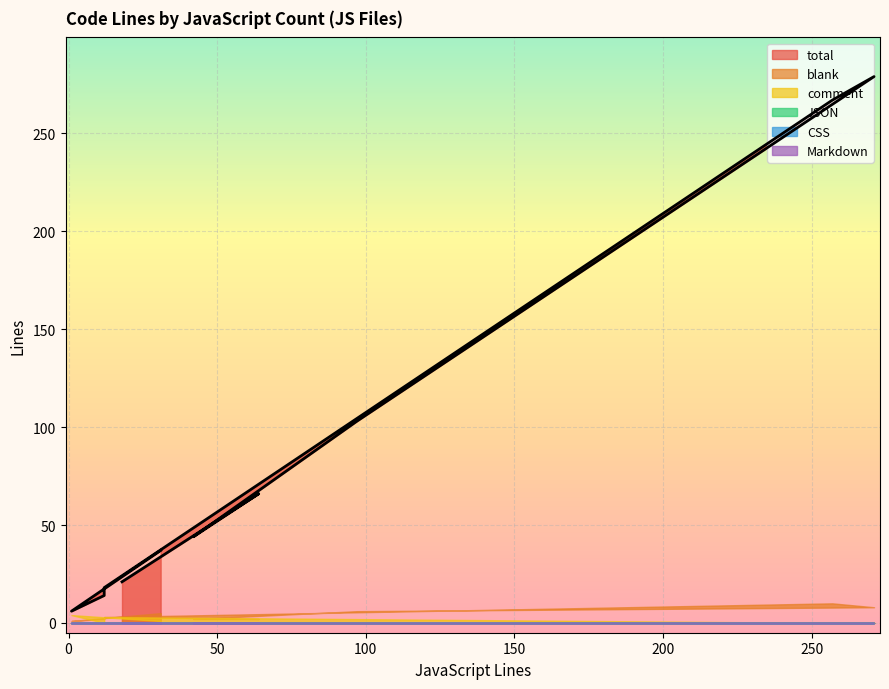

True or false: comment and CSS intersect in this chart.

False